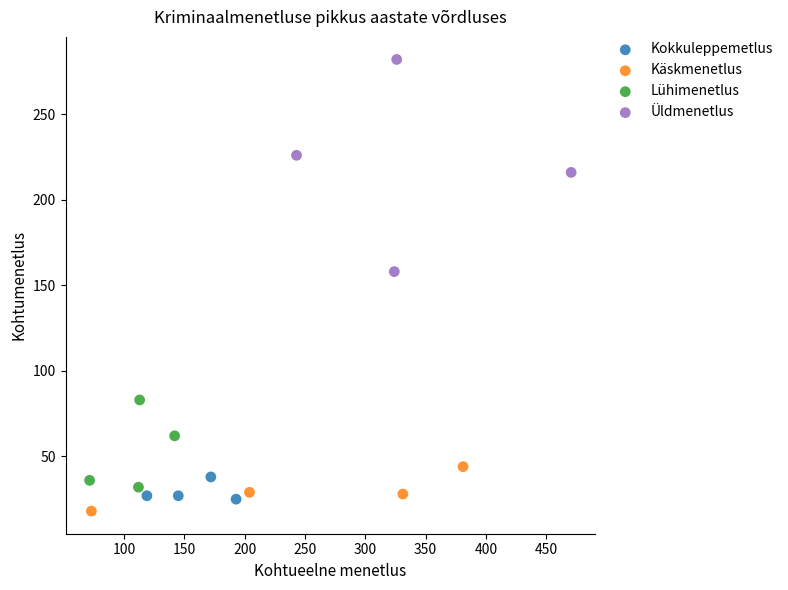

What are all the series names shown in the legend?

Kokkuleppemetlus, Käskmenetlus, Lühimenetlus, Üldmenetlus